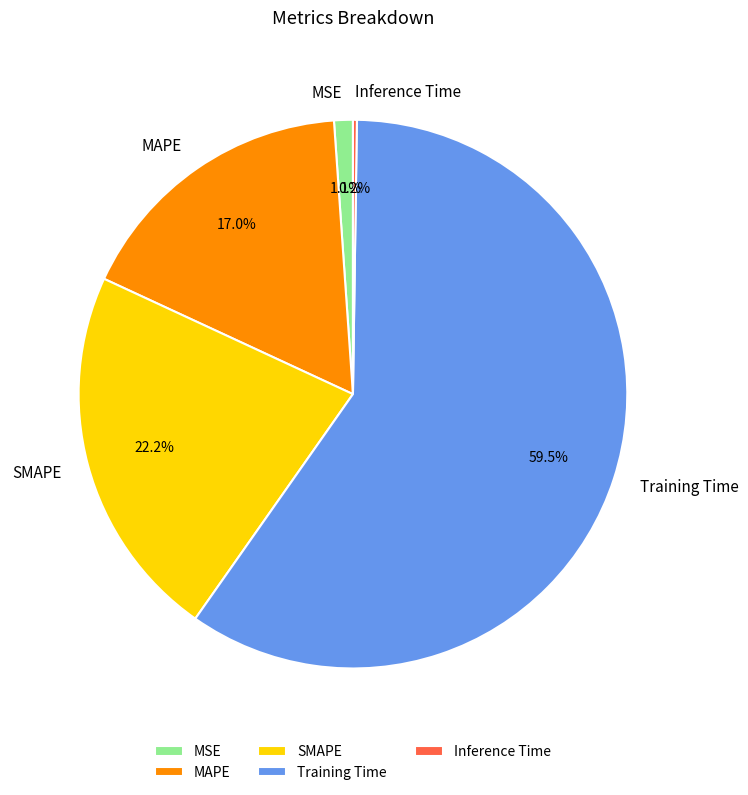

The MSE slice represents 8% of the pie. True or false?

False